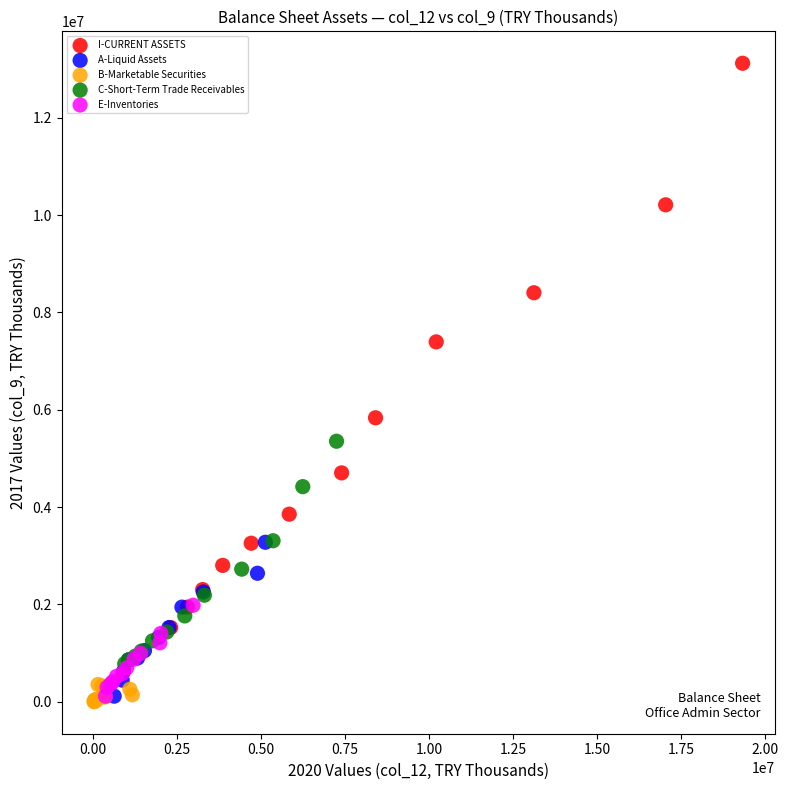

Which series contains the highest Y value?

I-CURRENT ASSETS